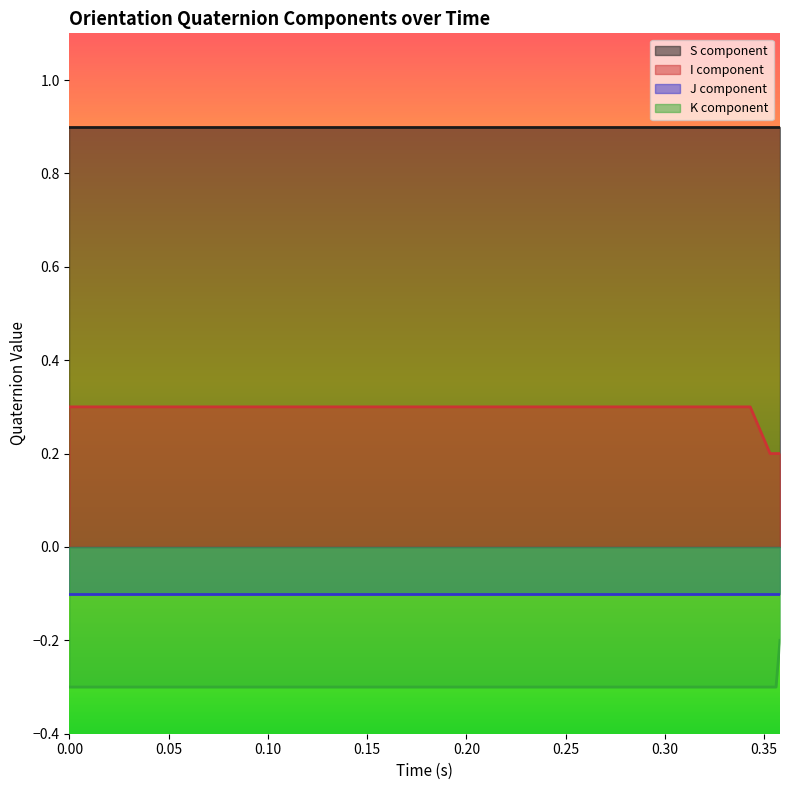

What is the sum of the orientation_k_list values at 0.111 and 0.116?

-0.6